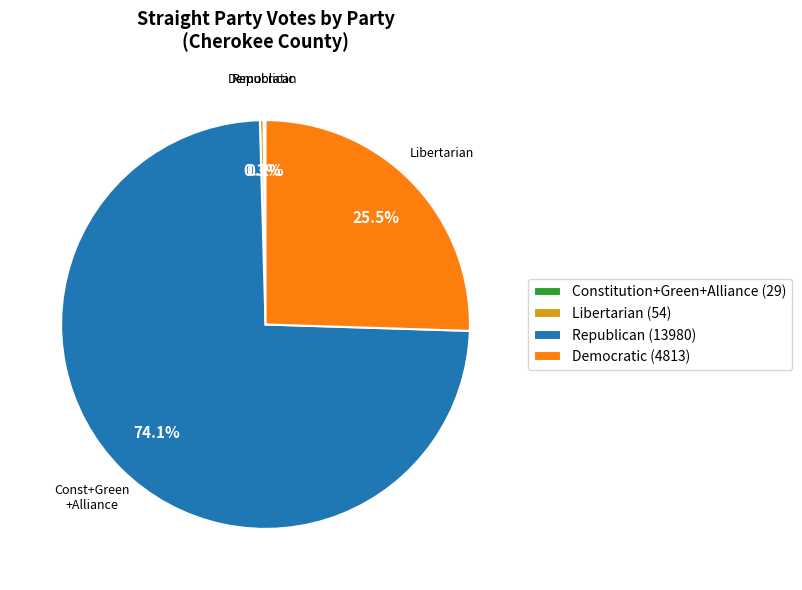

What portion of the pie excludes Democratic (4813)?

74.5%